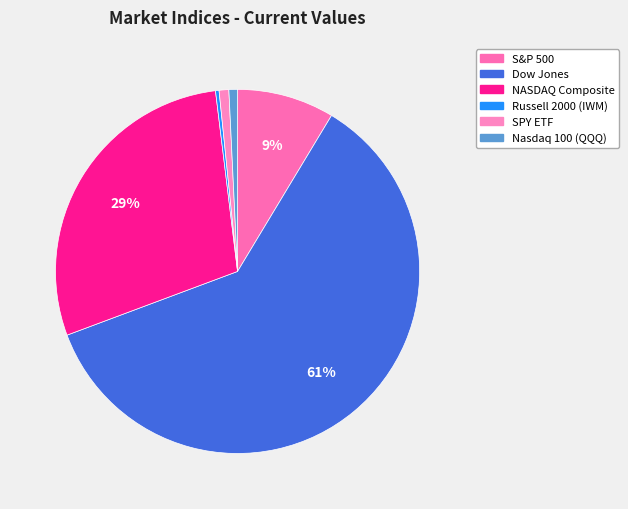

Approximately how many times larger is the value at SPY ETF compared to S&P 500?

0.1